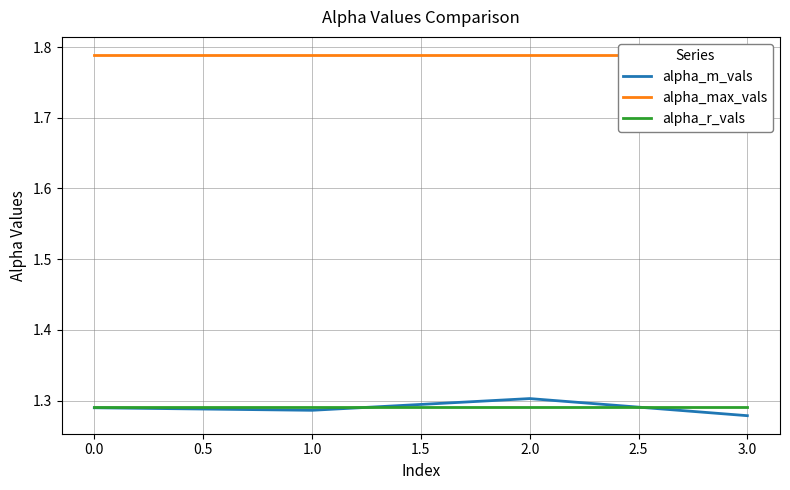

Is it true that alpha_m_vals equals 1.8 at 2.0?

False